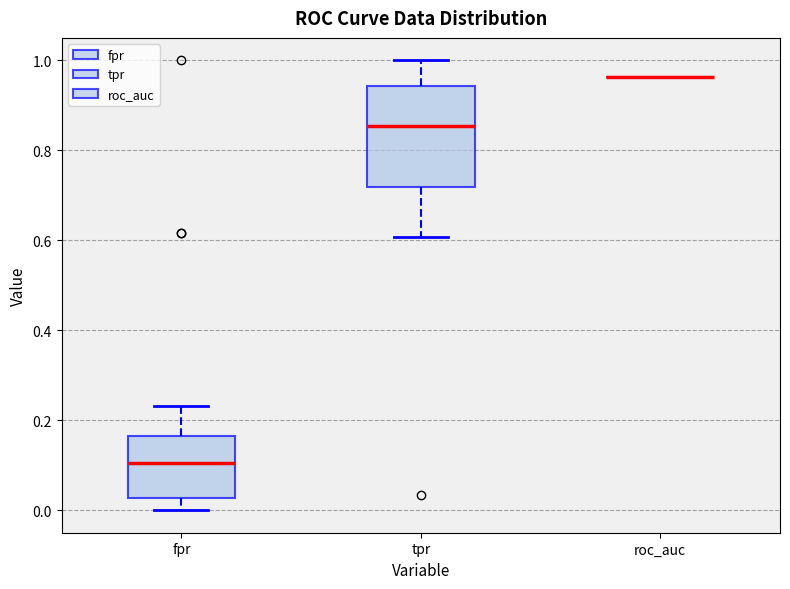

Reading left to right, read every box against the y-axis: the position of its median line, the range the box covers, and the ends of its whiskers. The values are not printed on the chart, so give them approximately, as read against the axis.

fpr: median 0.10, box 0.02 to 0.16, whiskers 0.00 to 0.24
tpr: median 0.86, box 0.72 to 0.94, whiskers 0.60 to 1.00
roc_auc: box collapsed to a line at 0.96, whiskers 0.96 to 0.96